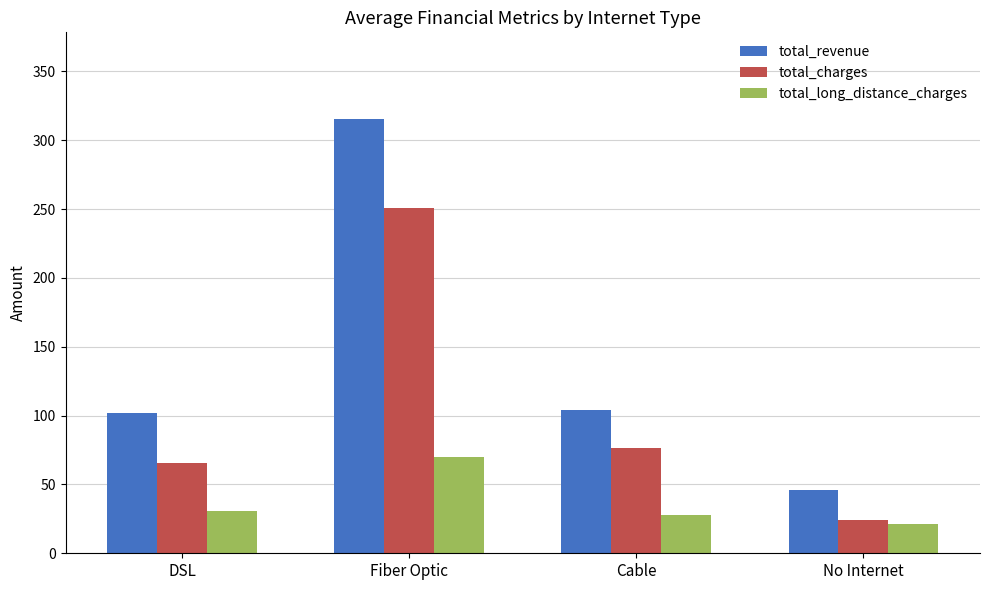

What is the difference between the maximum and minimum values in the total_charges series?

226.0